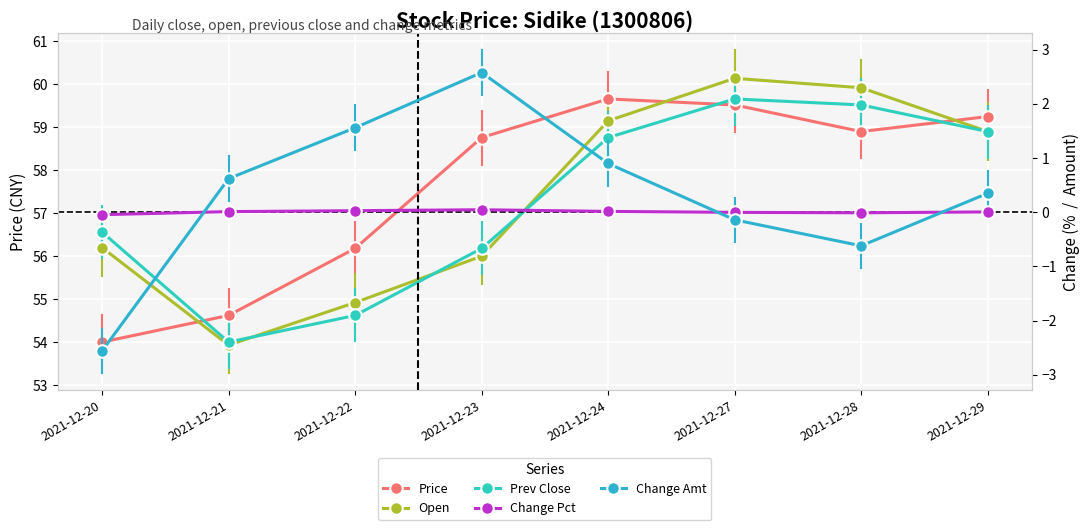

Which has a higher value, 2021-12-21 or 2021-12-27?

2021-12-27